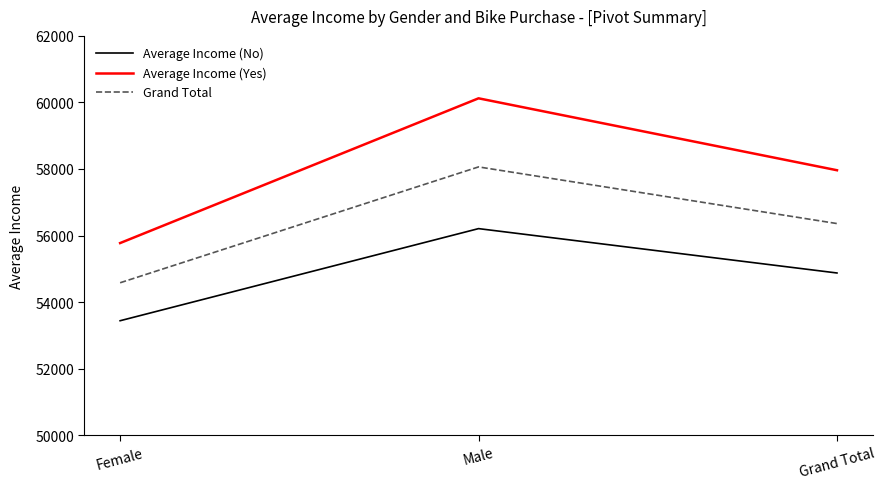

Which category has the highest value across all series?

Male